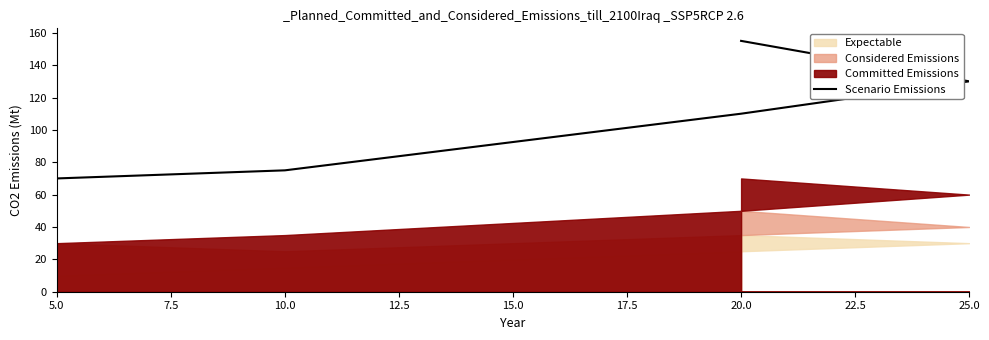

True or false: there are more than 2 points higher than both neighbors.

False